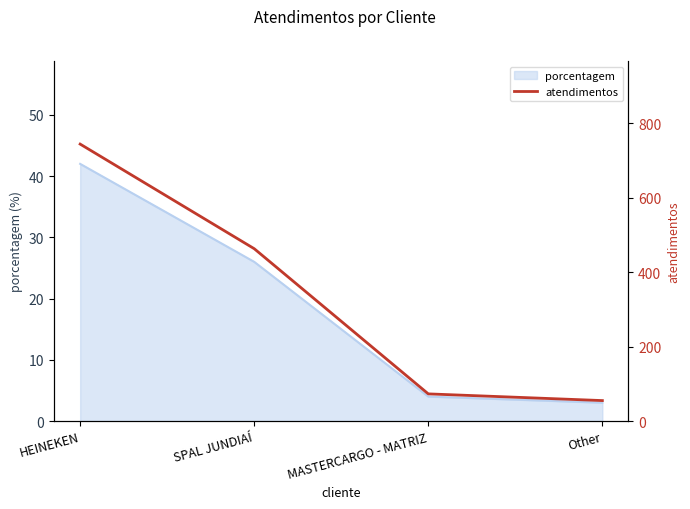

Rank the categories by value from lowest to highest.

Other, MASTERCARGO - MATRIZ, SPAL JUNDIAÍ, HEINEKEN